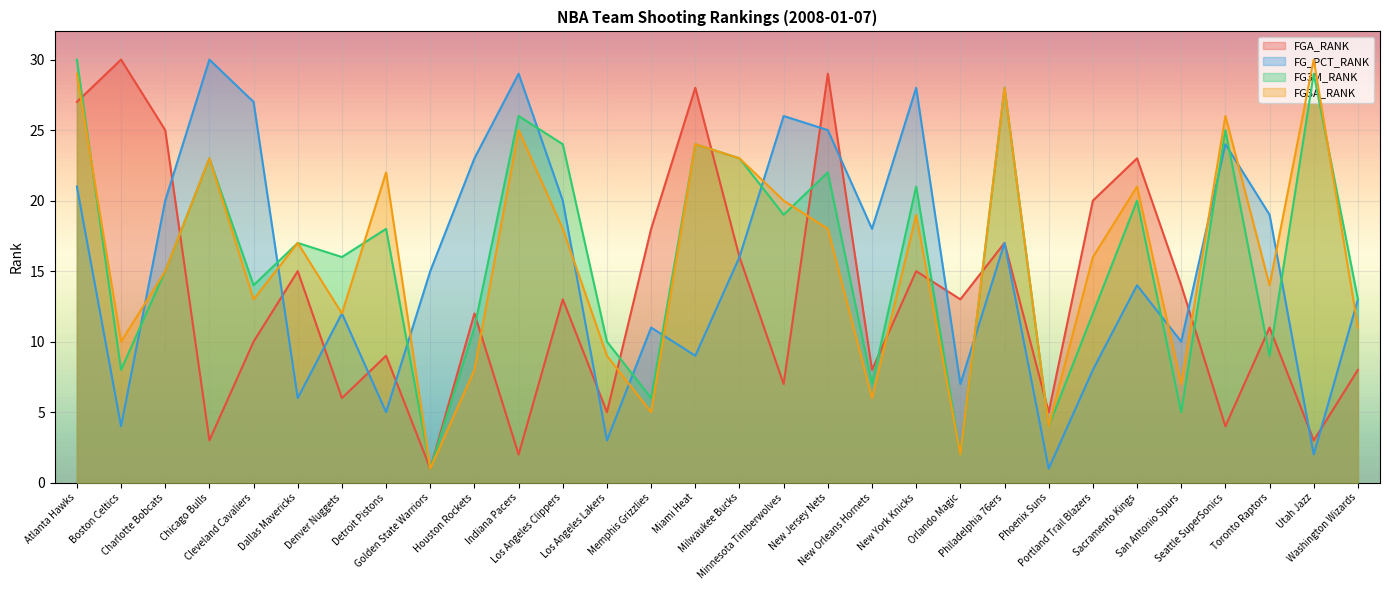

Reading left to right, transcribe all the data shown in this chart.

FGA_RANK: 27	30	25	3	10	15	6	9	1	12	2	13	5	18	28	16	7	29	8	15	13	17	5	20	23	14	4	11	3	8
FG_PCT_RANK: 21	4	20	30	27	6	12	5	15	23	29	20	3	11	9	16	26	25	18	28	7	17	1	8	14	10	24	19	2	13
FG3M_RANK: 30	8	15	23	14	17	16	18	1	11	26	24	10	6	24	23	19	22	7	21	2	28	4	12	20	5	25	9	29	13
FG3A_RANK: 29	10	15	23	13	17	12	22	1	8	25	18	9	5	24	23	20	18	6	19	2	28	4	16	21	7	26	14	30	11